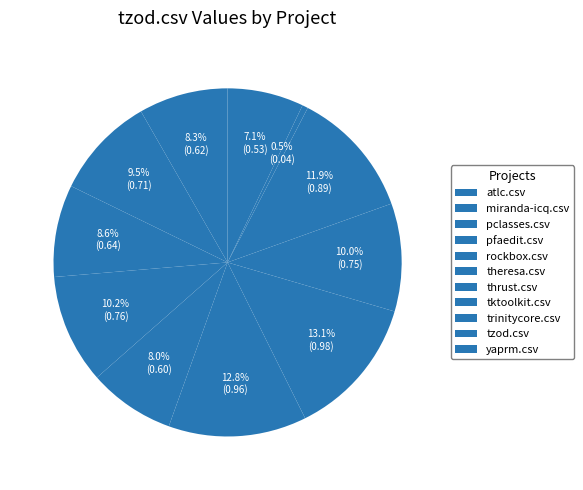

Is there a majority slice in this chart?

No